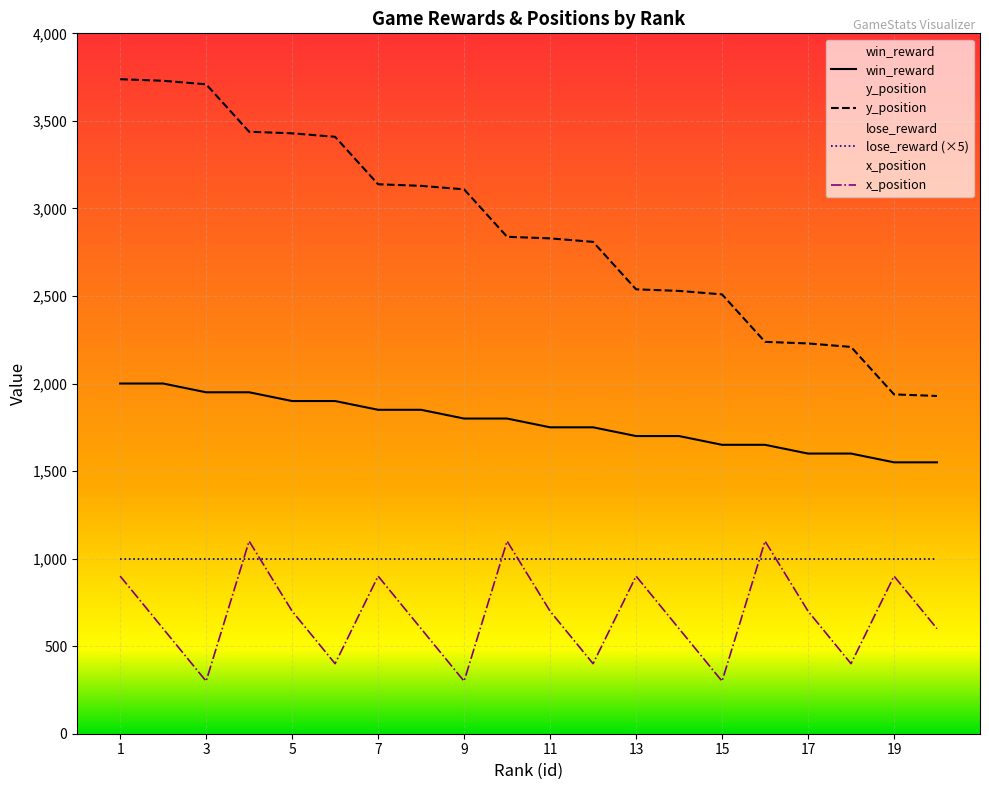

What is the sum of all y_position values?

57423